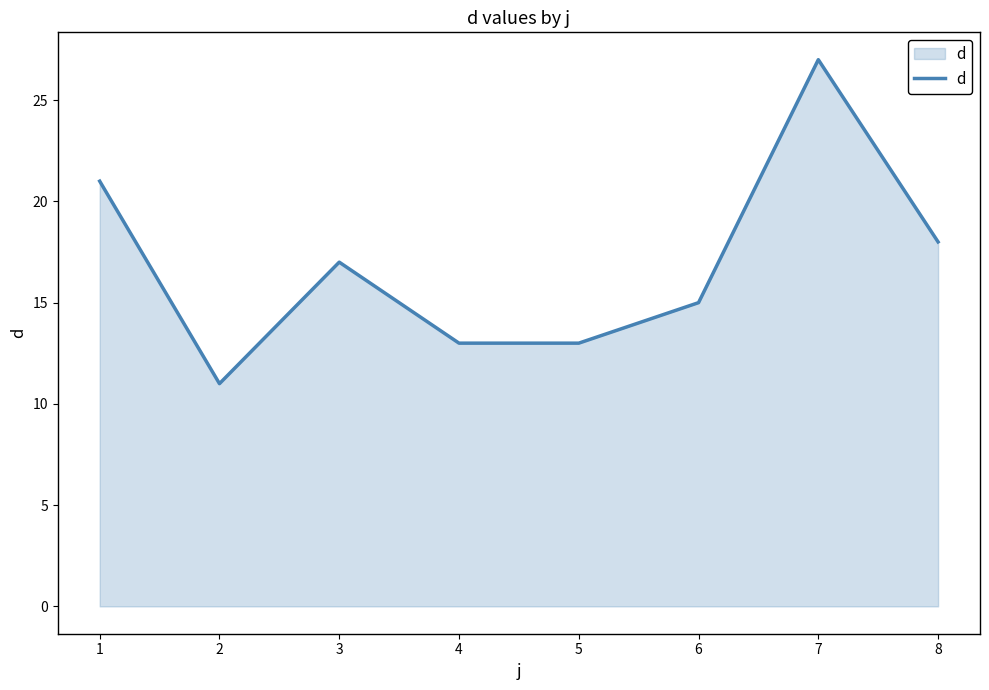

The chart shows a value of 17 at 3. True or false?

True